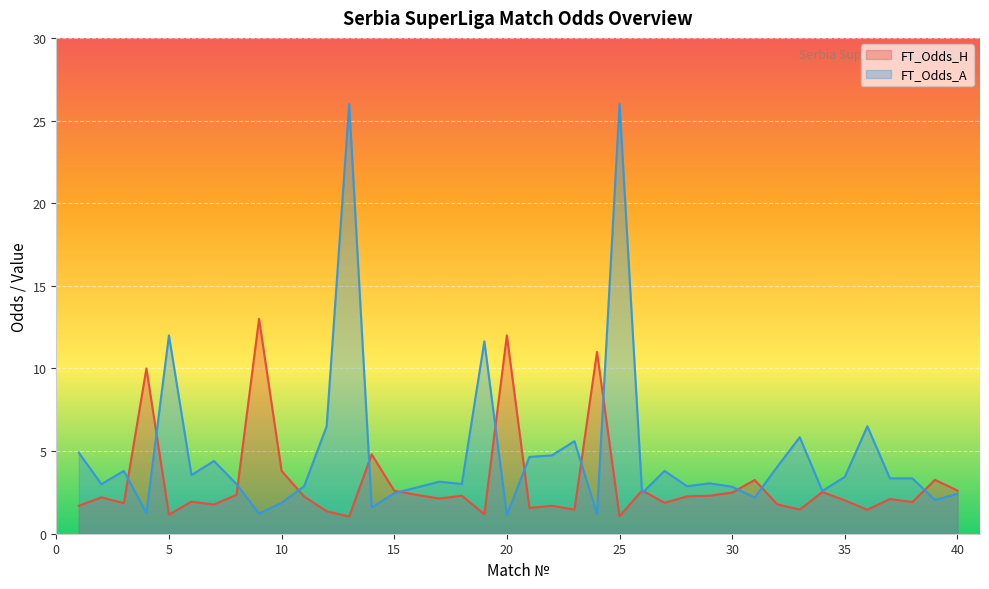

Is it true that FT_Odds_A equals 2.5 at 26?

True